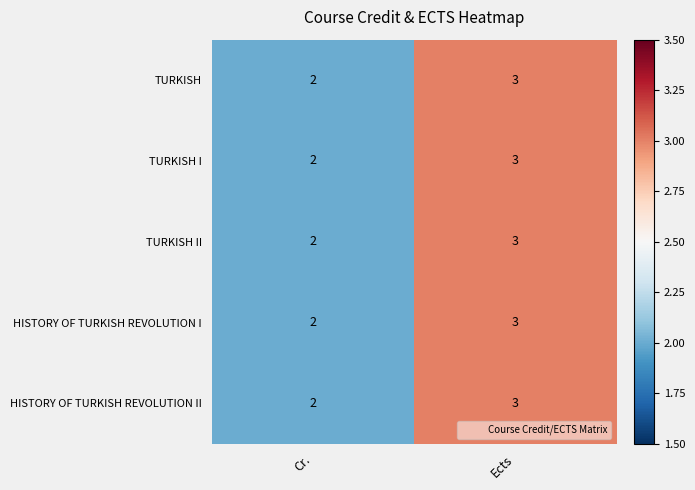

Count the number of categories in the chart.

2